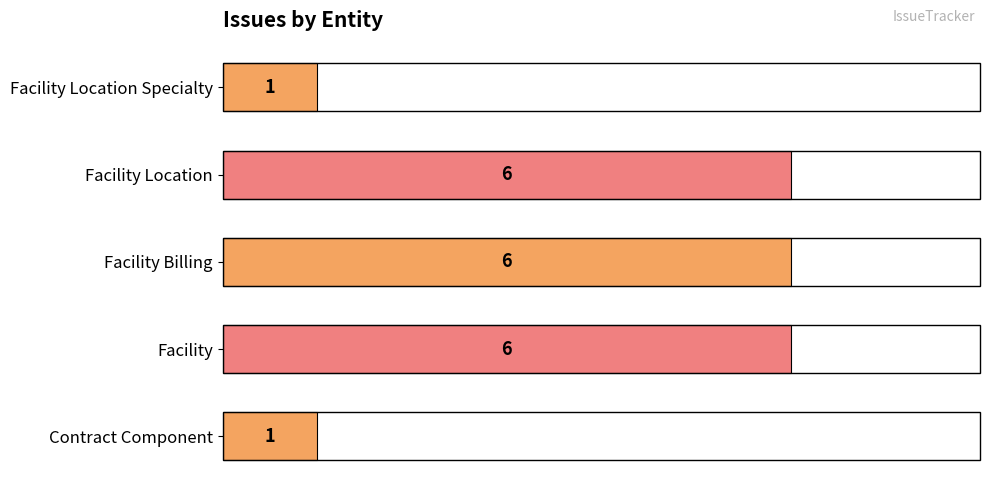

What is the sum of all values?

20